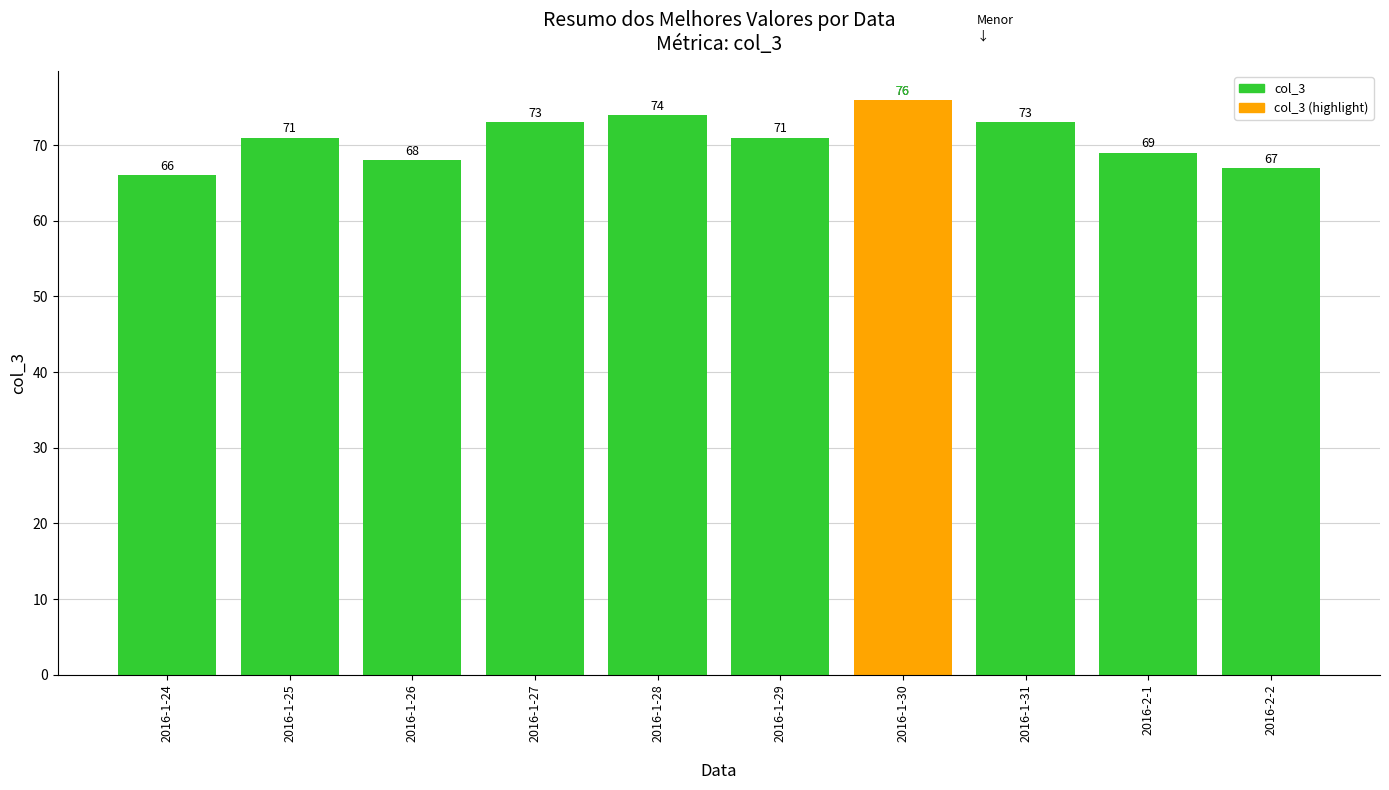

Reading left to right, extract all data points from this chart.

66	71	68	73	74	71	76	73	69	67